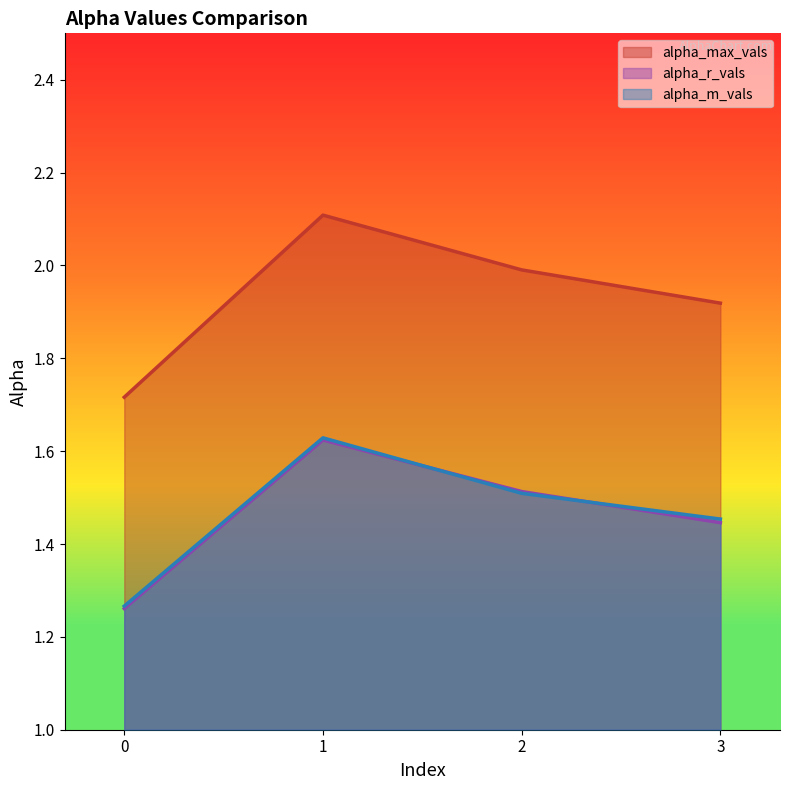

What is the sum of all alpha_r_vals values?

5.8